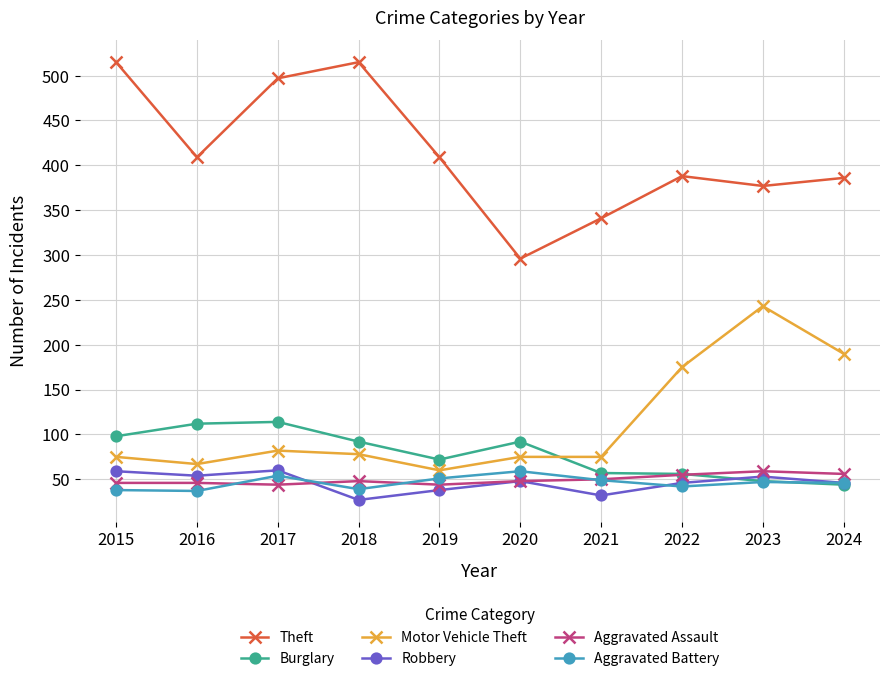

Count the number of data series in this chart.

6